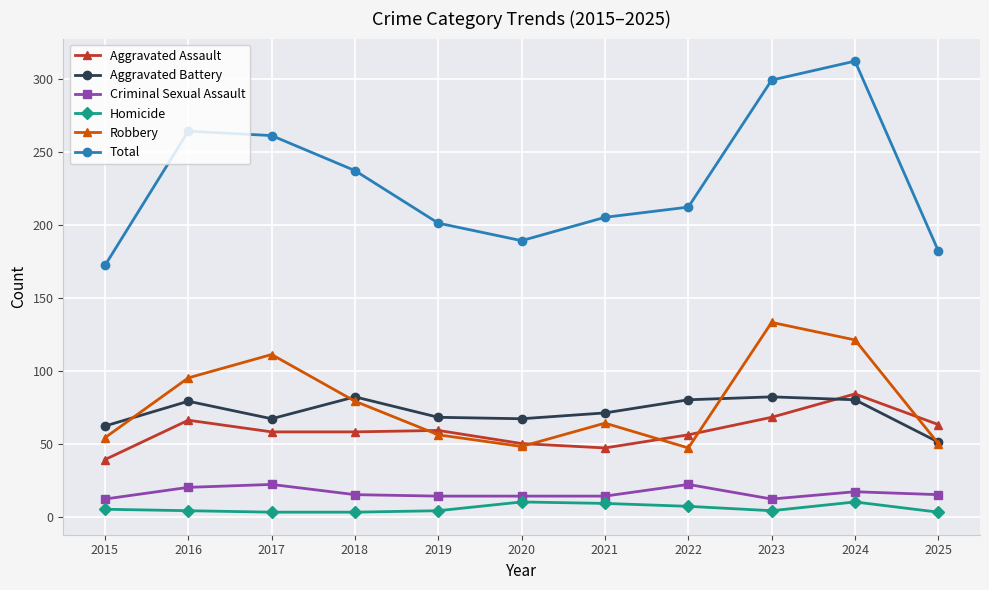

What is the highest value of the Aggravated Assault series?

84